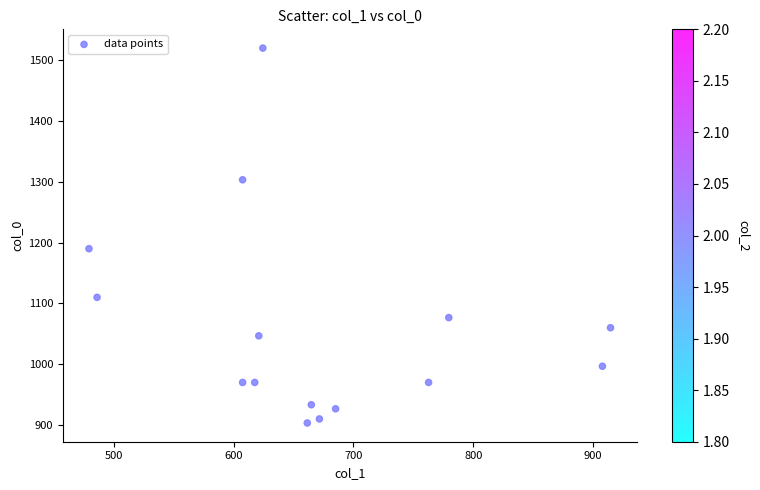

What Y value in the scatter plot is closest to 1211?

1190.0